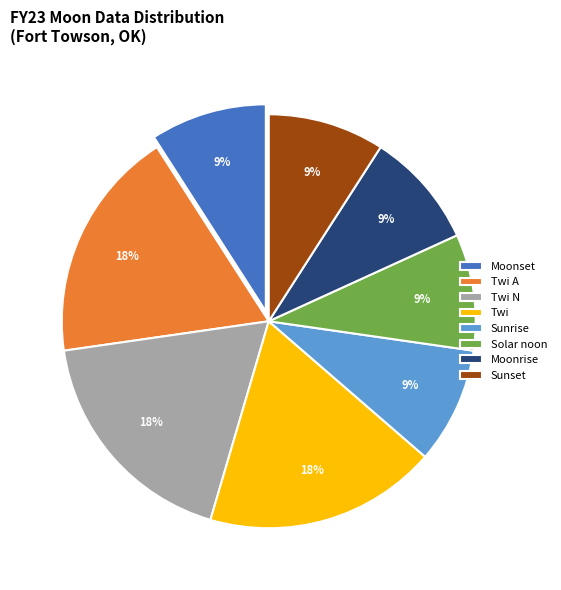

How many slices are in this pie chart?

8